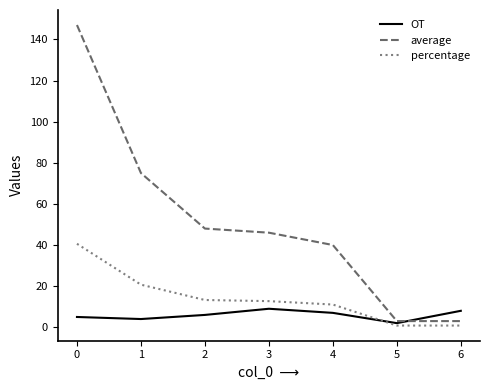

What is the maximum value for percentage?

40.6